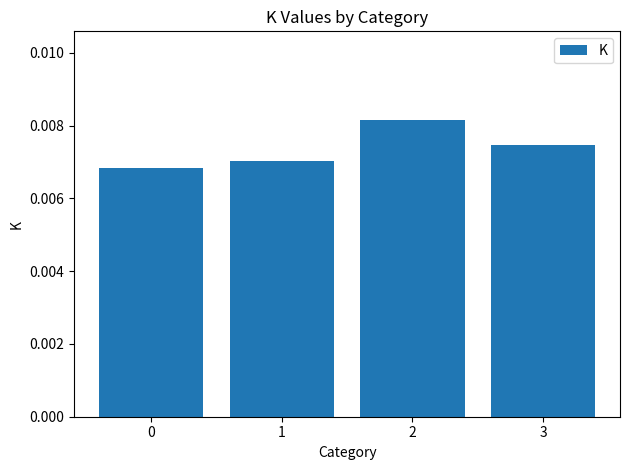

Does the chart contain any negative values?

No